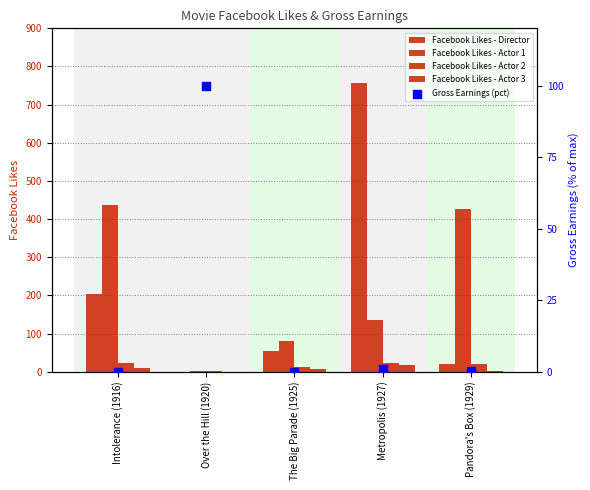

Which series reaches the maximum Y coordinate?

Facebook Likes - Director